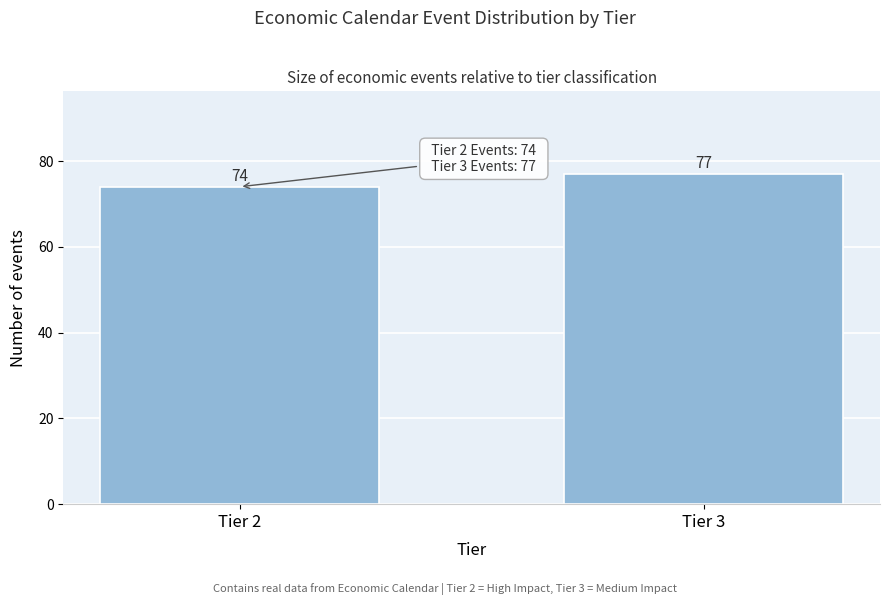

Reading right to left, transcribe all the data shown in this chart.

Tier 3=77	Tier 2=74